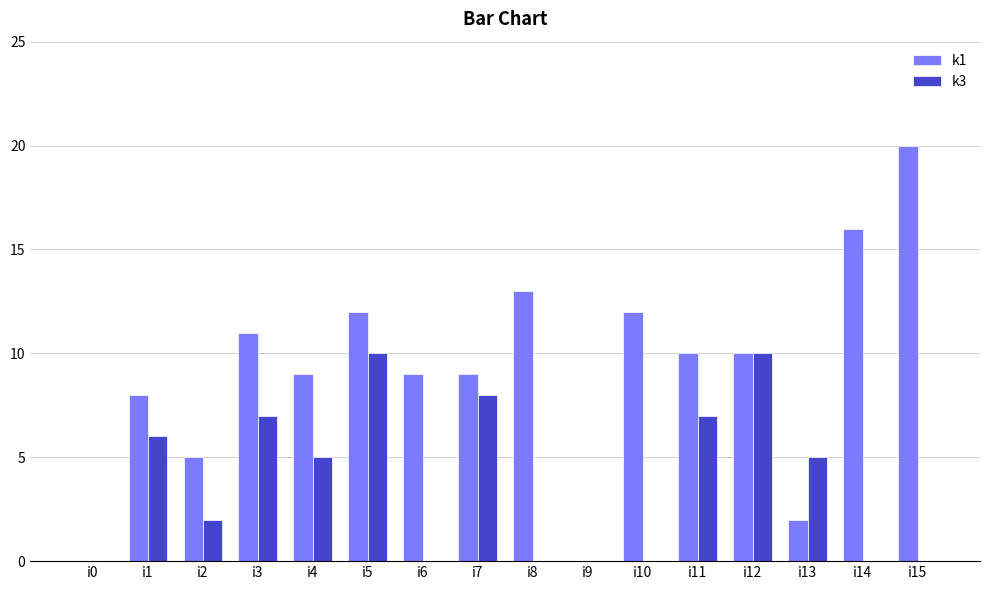

Reading right to left, list all the values displayed in this chart.

k1: 20	16	2	10	10	12	0	13	9	9	12	9	11	5	8	0
k3: 0	0	5	10	7	0	0	0	8	0	10	5	7	2	6	0